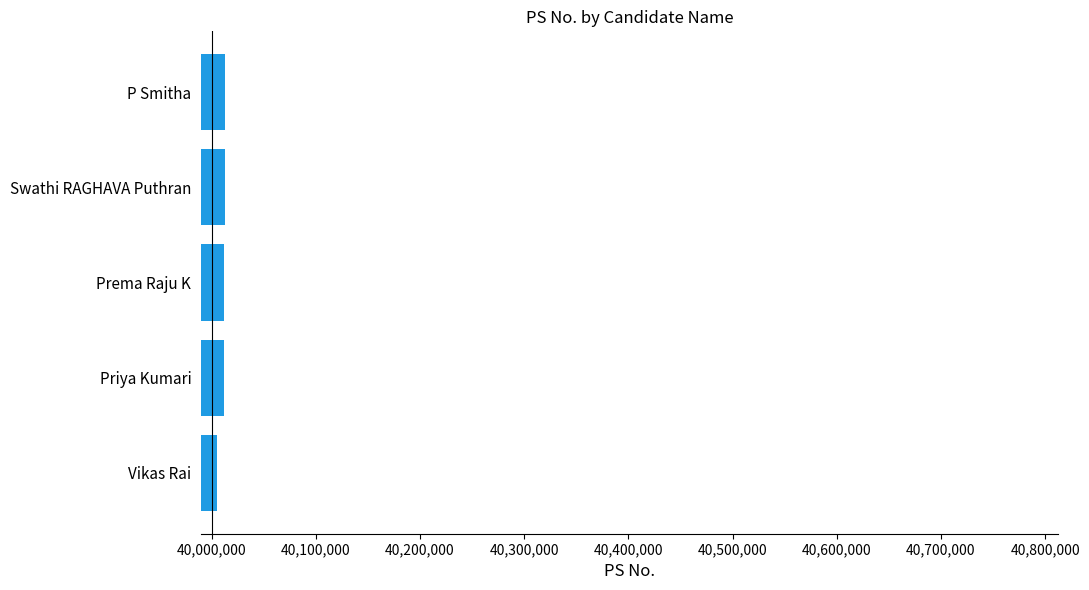

Is it true that the value at Priya Kumari is 40012338?

True